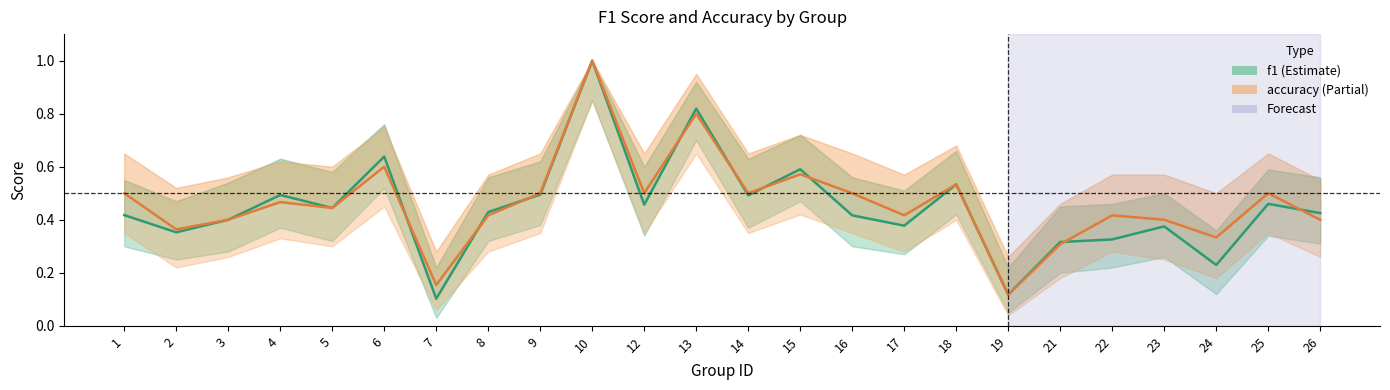

Reading left to right, what are all the values shown in this chart?

f1: 0.4	0.4	0.4	0.5	0.4	0.6	0.1	0.4	0.5	1.0	0.5	0.8	0.5	0.6	0.4	0.4	0.5	0.1	0.3	0.3	0.4	0.2	0.5	0.4
accuracy: 0.5	0.4	0.4	0.5	0.4	0.6	0.2	0.4	0.5	1.0	0.5	0.8	0.5	0.6	0.5	0.4	0.5	0.1	0.3	0.4	0.4	0.3	0.5	0.4